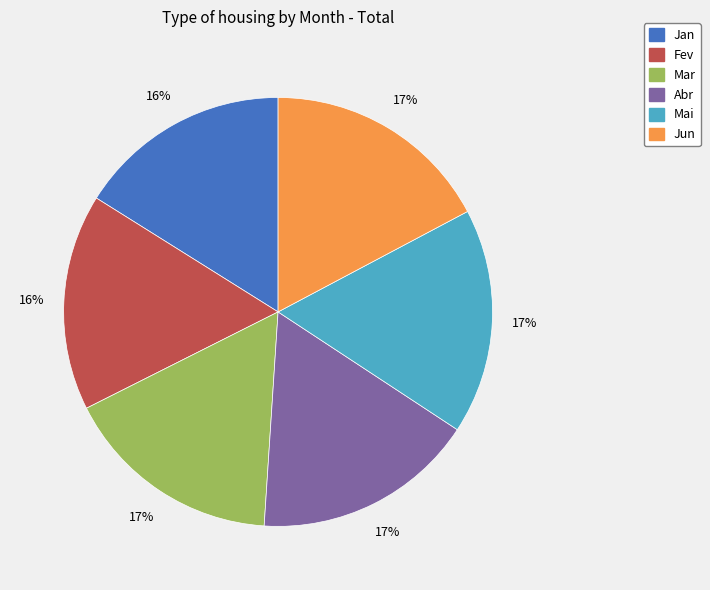

Does Jun represent more than half of the total?

No